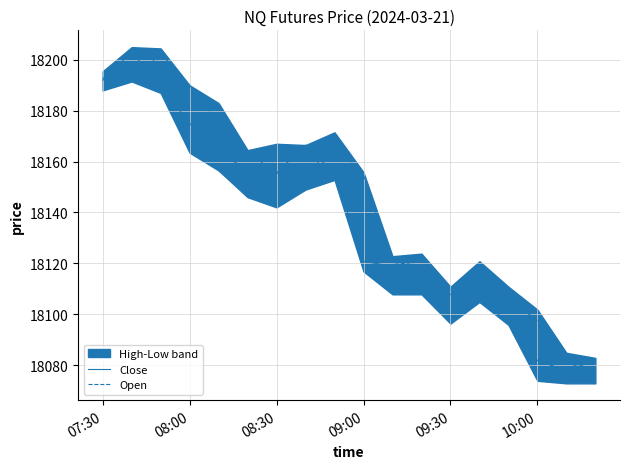

What is the sum of all Open values?

326566.2